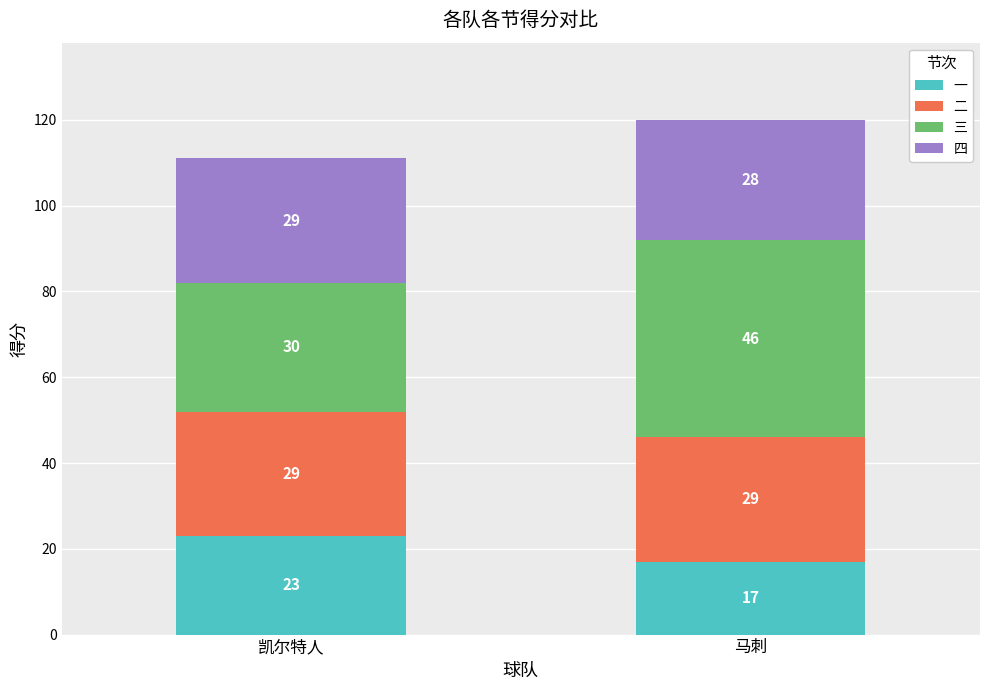

Does the chart contain any negative values?

No